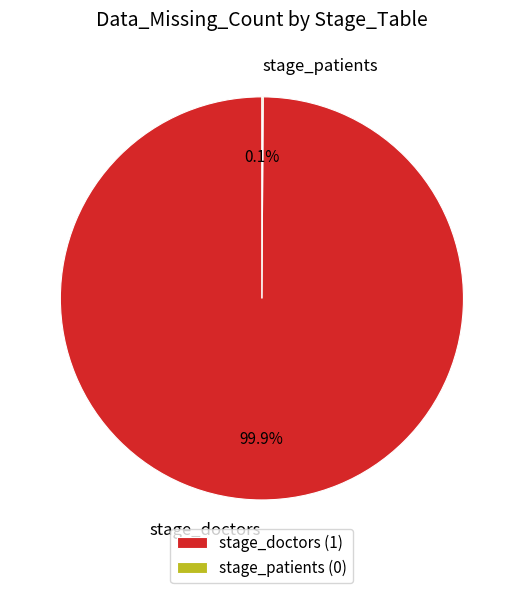

Which slice is the largest?

stage_doctors